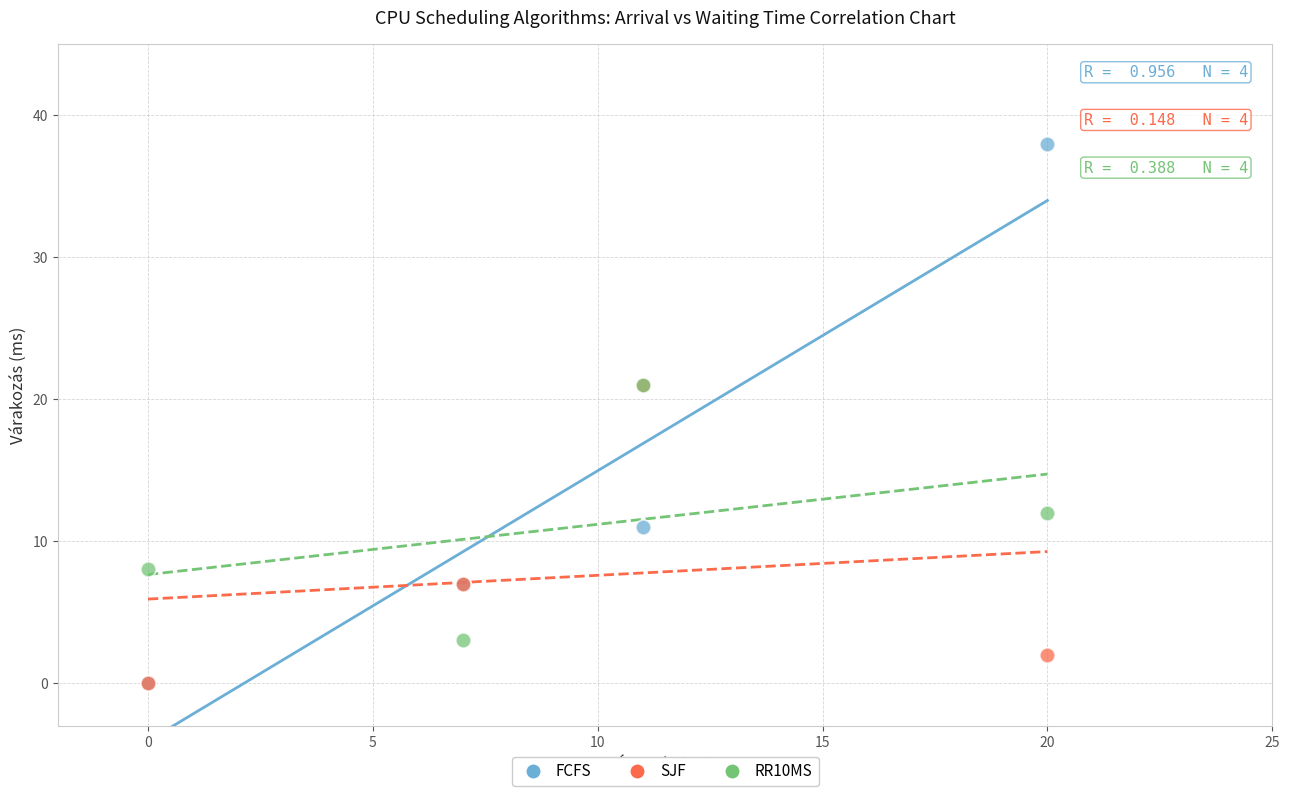

In the SJF series, what Y value is closest to 10?

7